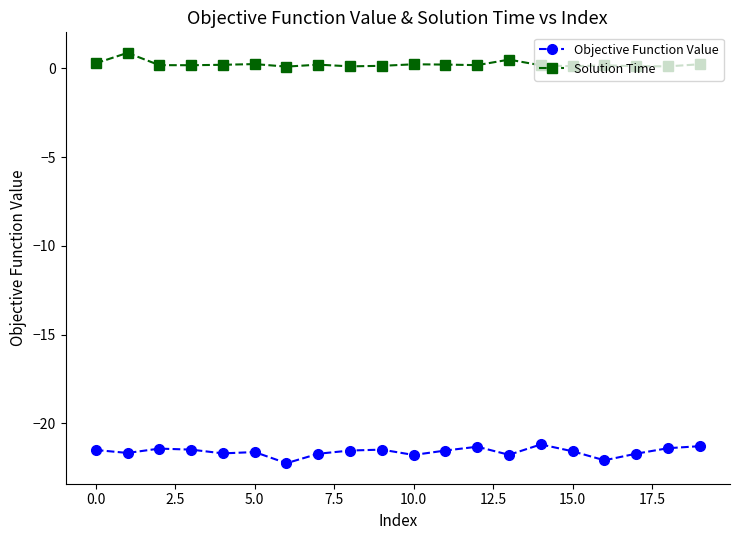

What is the average value of the Objective Function Value series?

-21.6